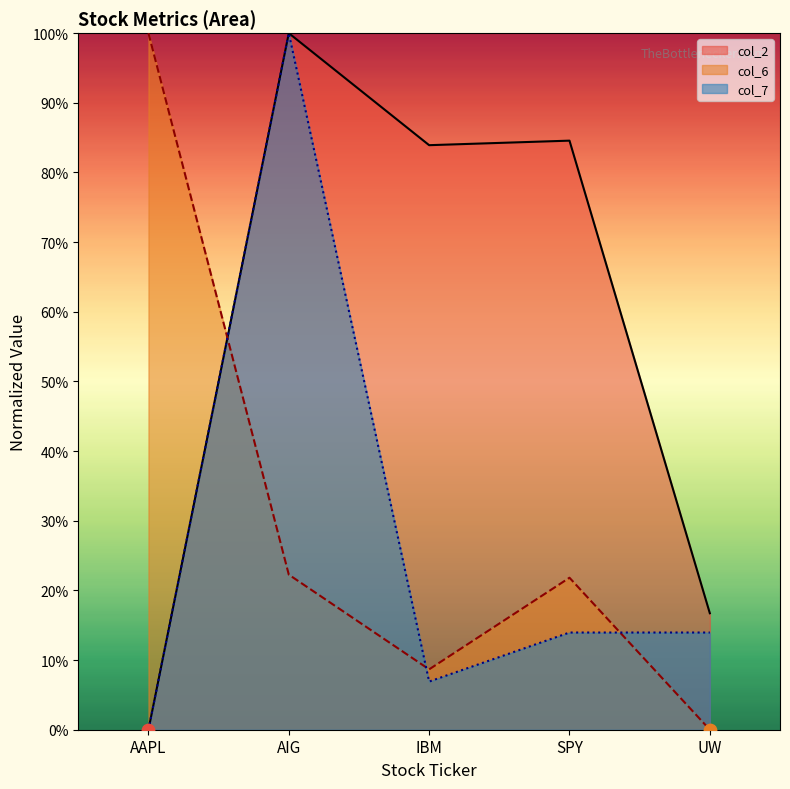

Which series has the widest spread of Y values?

col_7